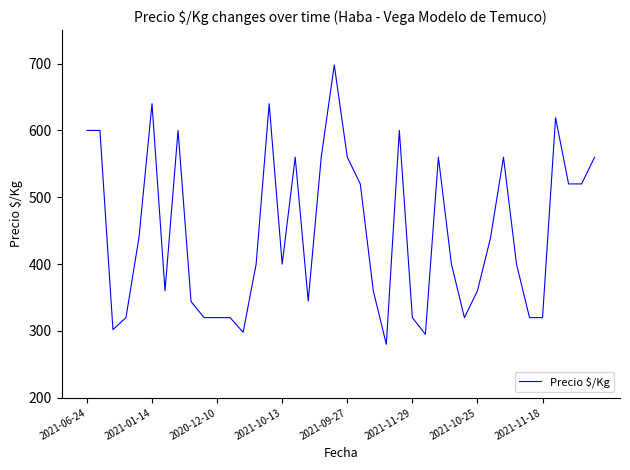

What is the difference between the maximum and minimum values?

418